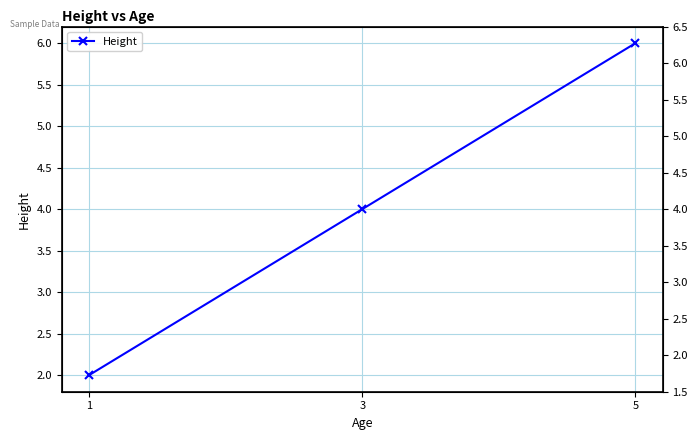

What is the value of the 1st point from the left?

2